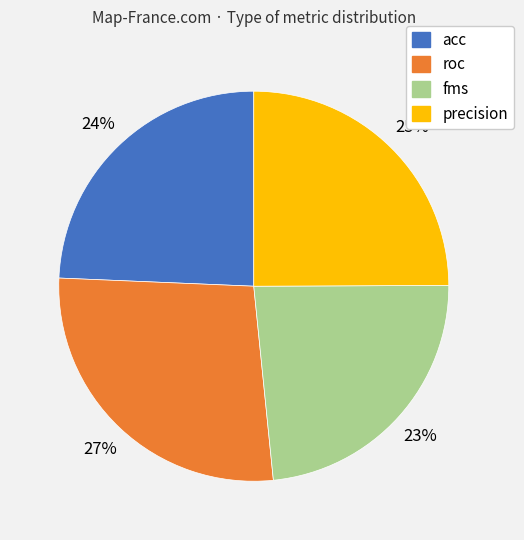

To the nearest percent, what percentage of the pie is precision?

25%